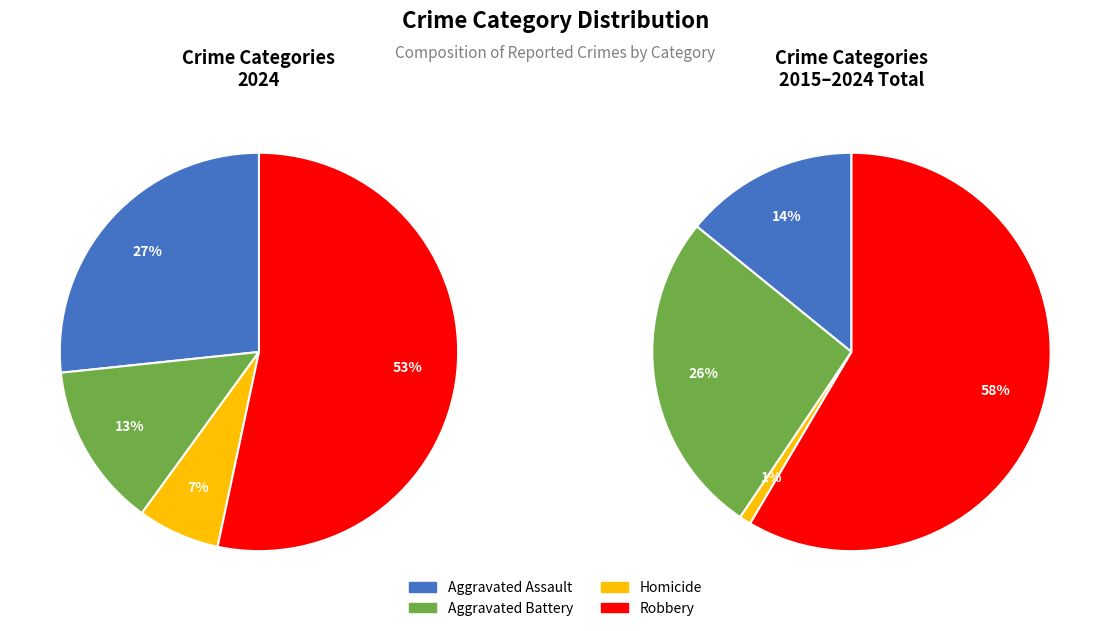

How many slices are in this pie chart?

4